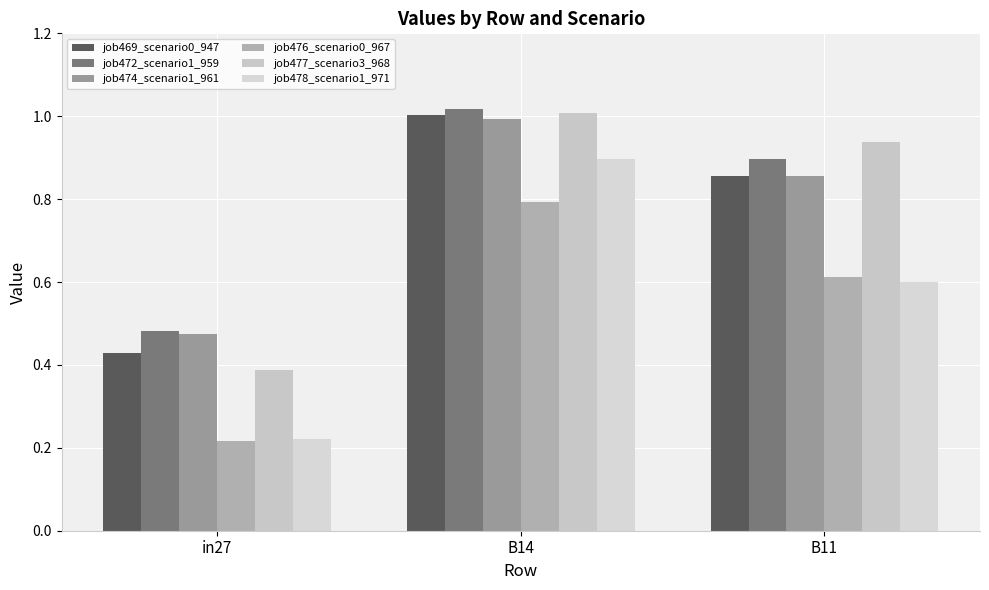

List the labels in order of job476_scenario0_967 value, smallest first.

in27, B11, B14